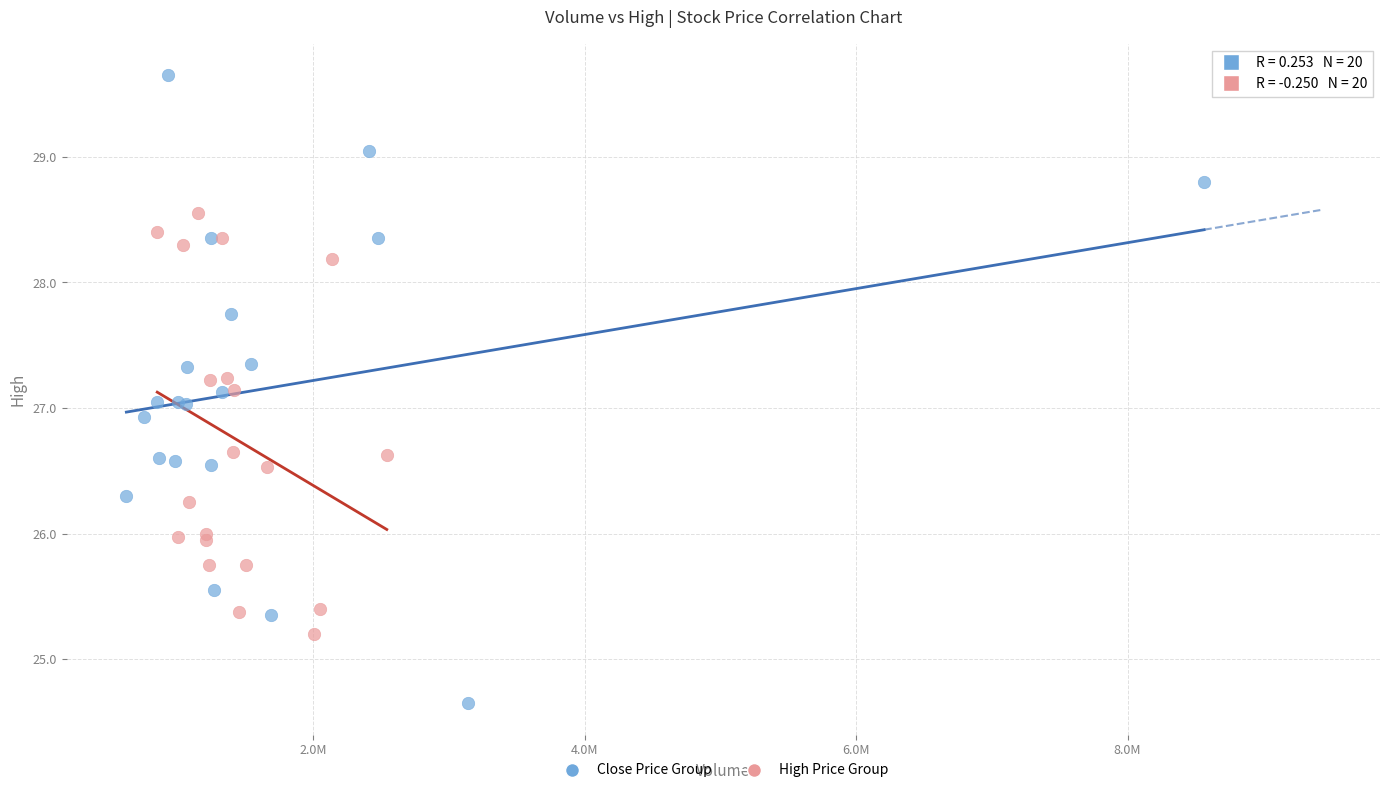

Which series reaches the maximum Y coordinate?

Close Price Group